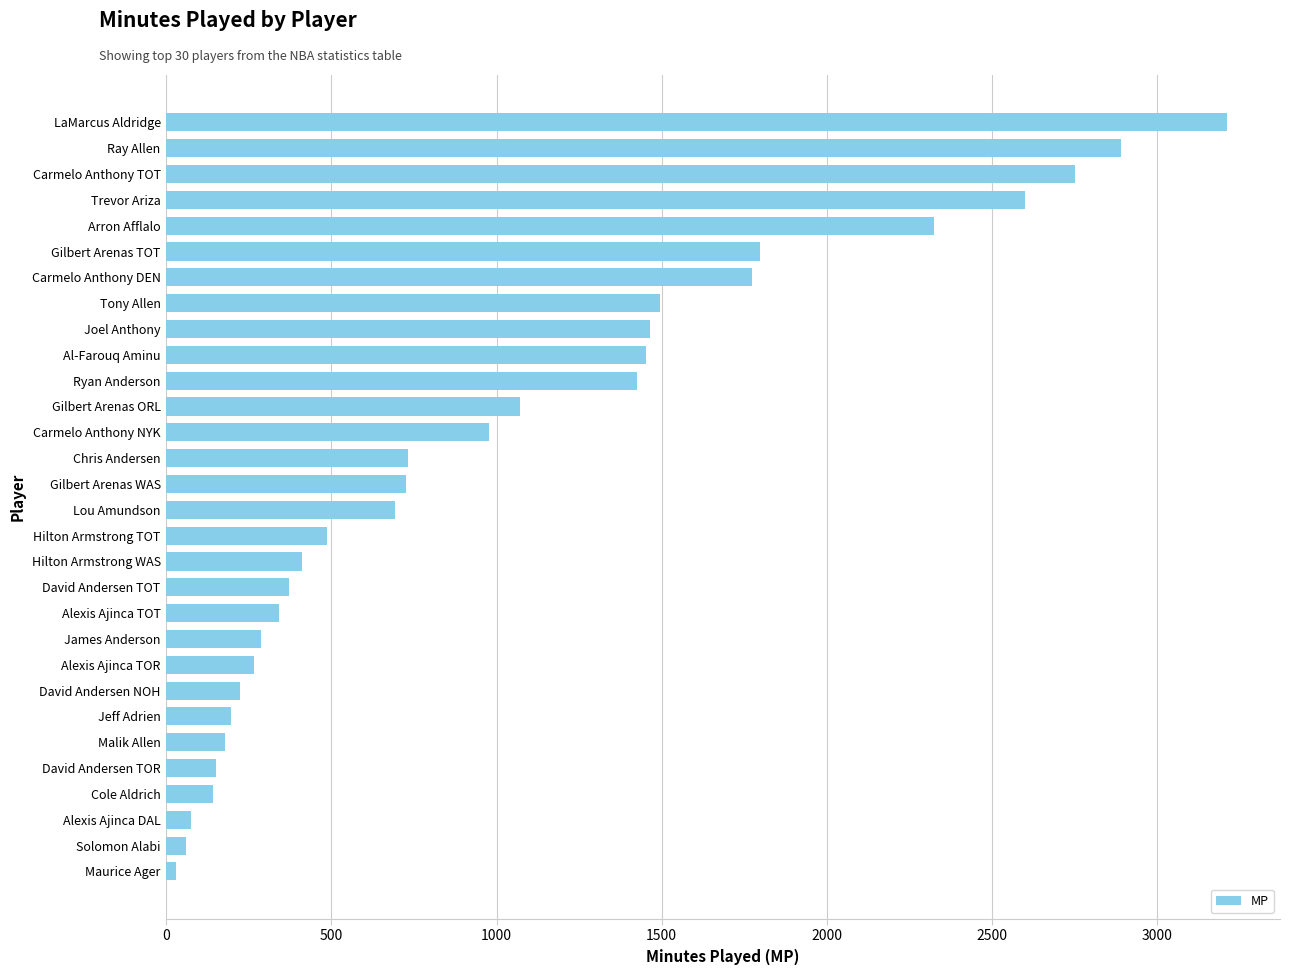

What is the sum of all values?

30591